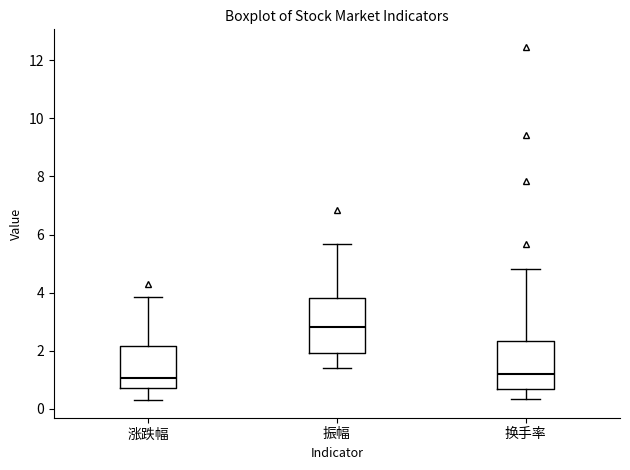

Which box has the highest median line?

振幅